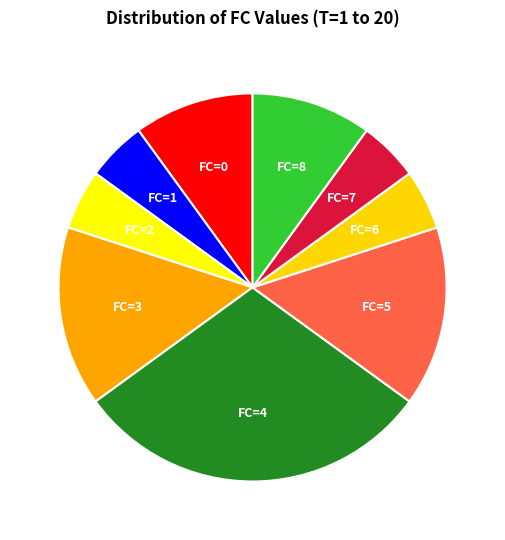

Approximately how many times larger is the value at FC=2 compared to FC=8?

0.5